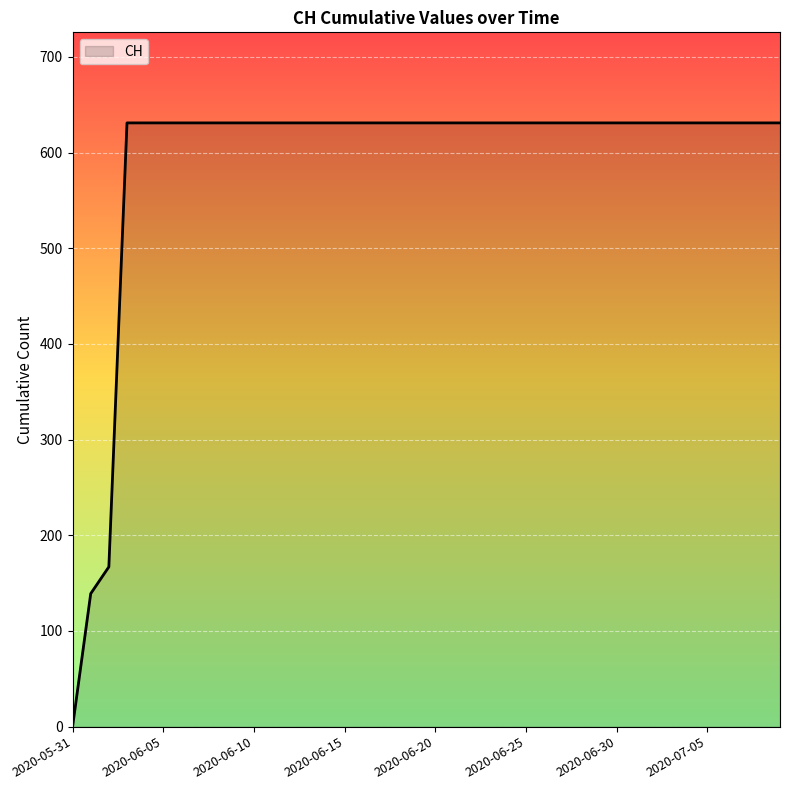

What is the difference between the maximum and minimum values?

631